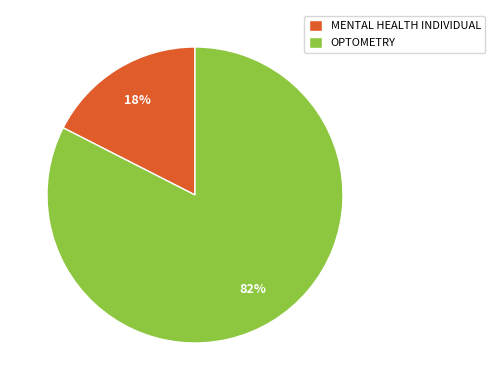

How many slices are in this pie chart?

2